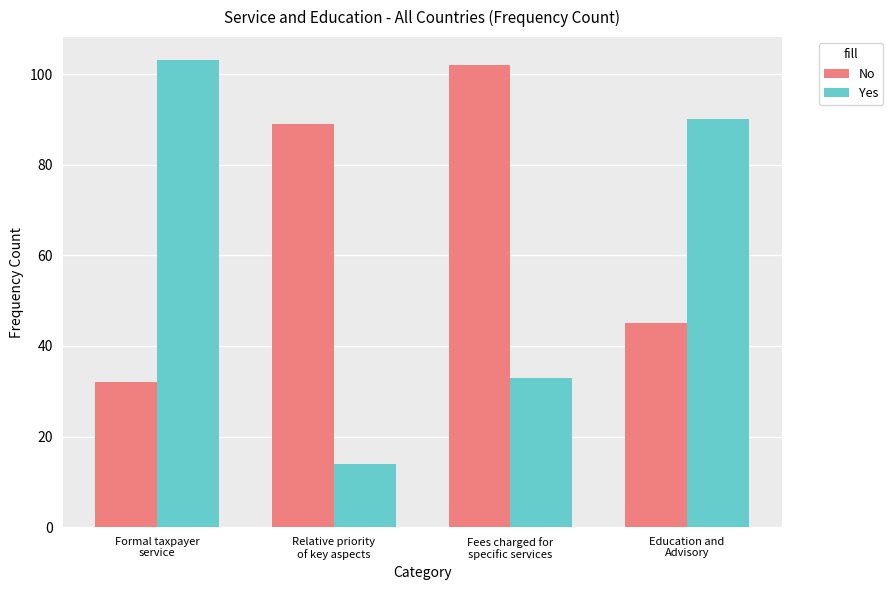

The value of Yes at Relative priority
of key aspects is 14. True or false?

True